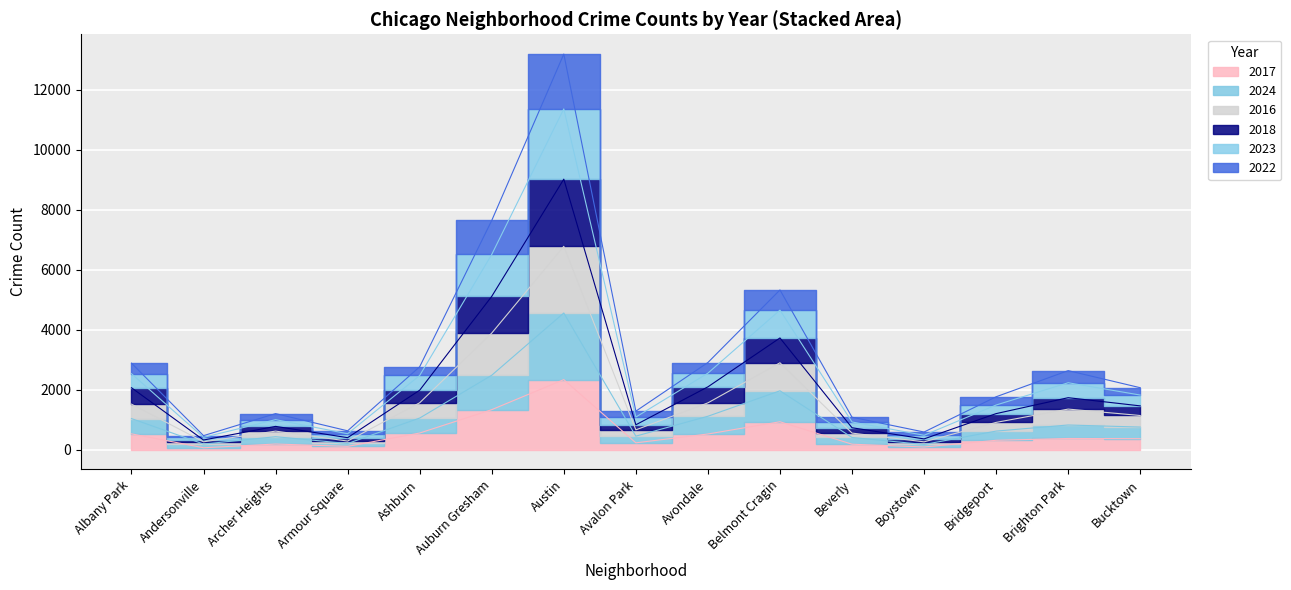

Does the chart display data point markers on the line(s)?

No